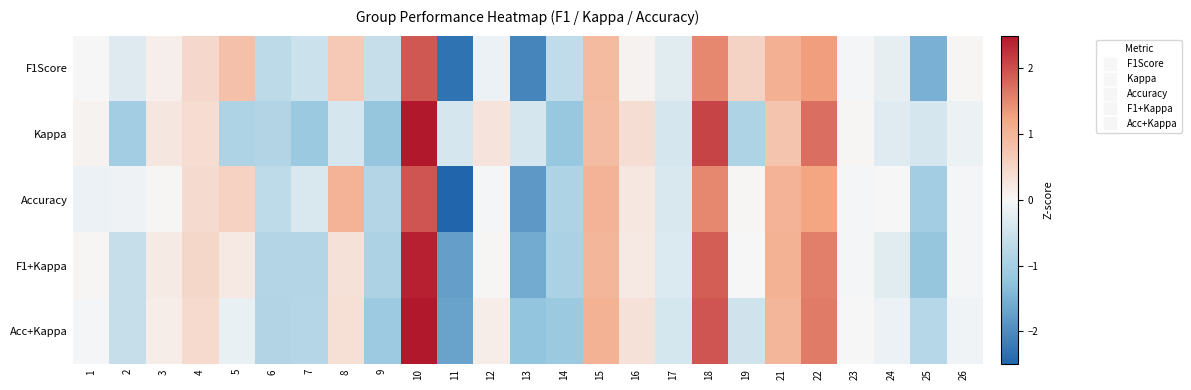

Which category has the highest value across all series?

10